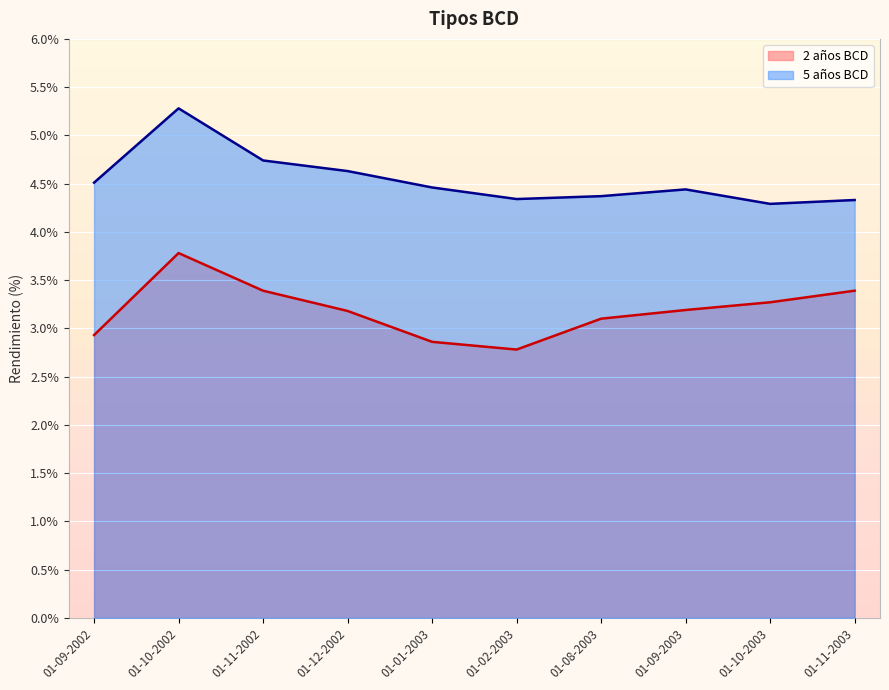

True or false: 5 años BCD and 2 años BCD intersect in this chart.

False